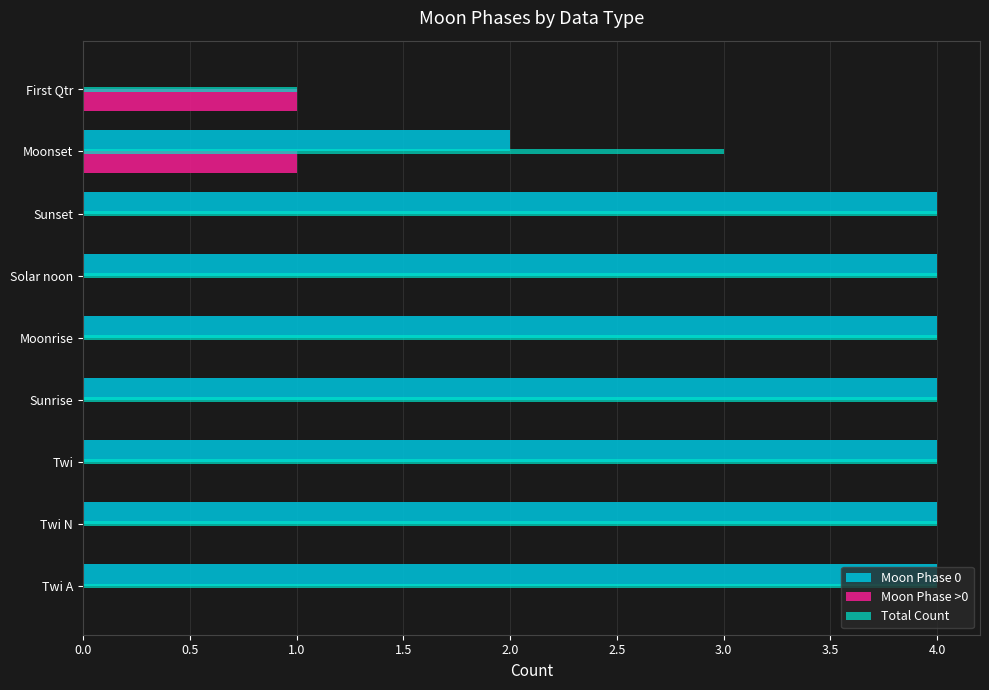

Between Twi and First Qtr, which series saw the biggest shift?

Moon Phase 0